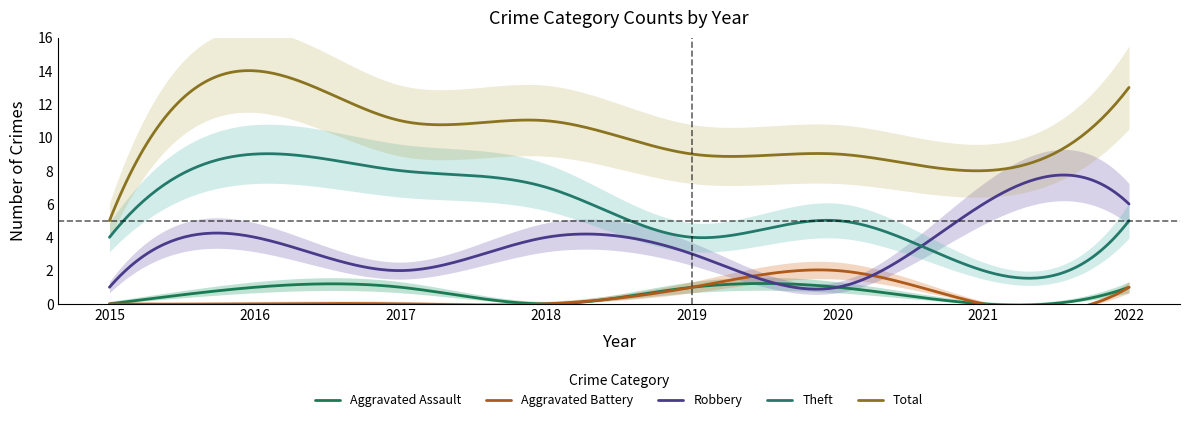

Read the Robbery value at 2019.

3